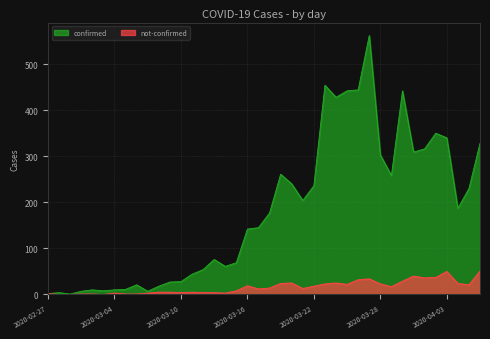

Which category has the lowest value across all series?

2020-02-28